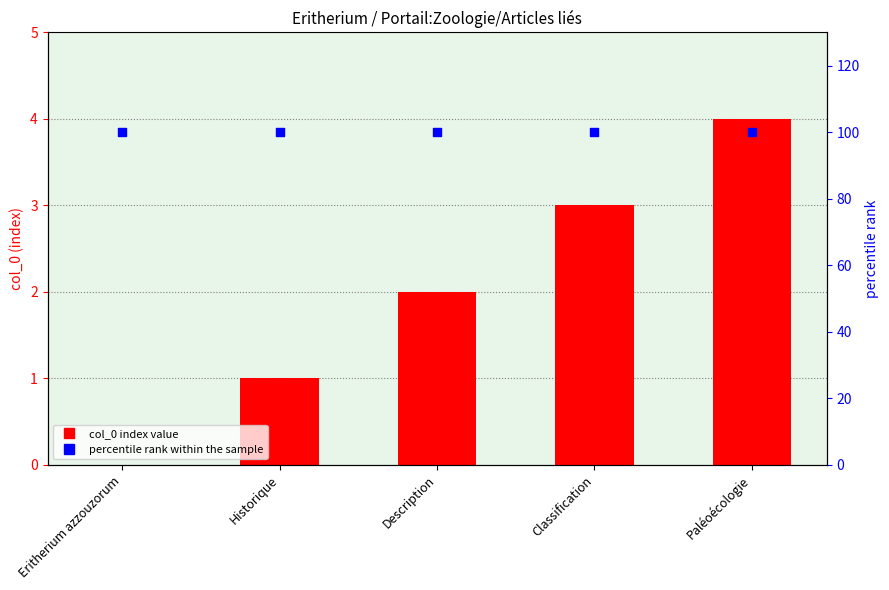

Which series has the largest total across all categories?

percentile rank within the sample